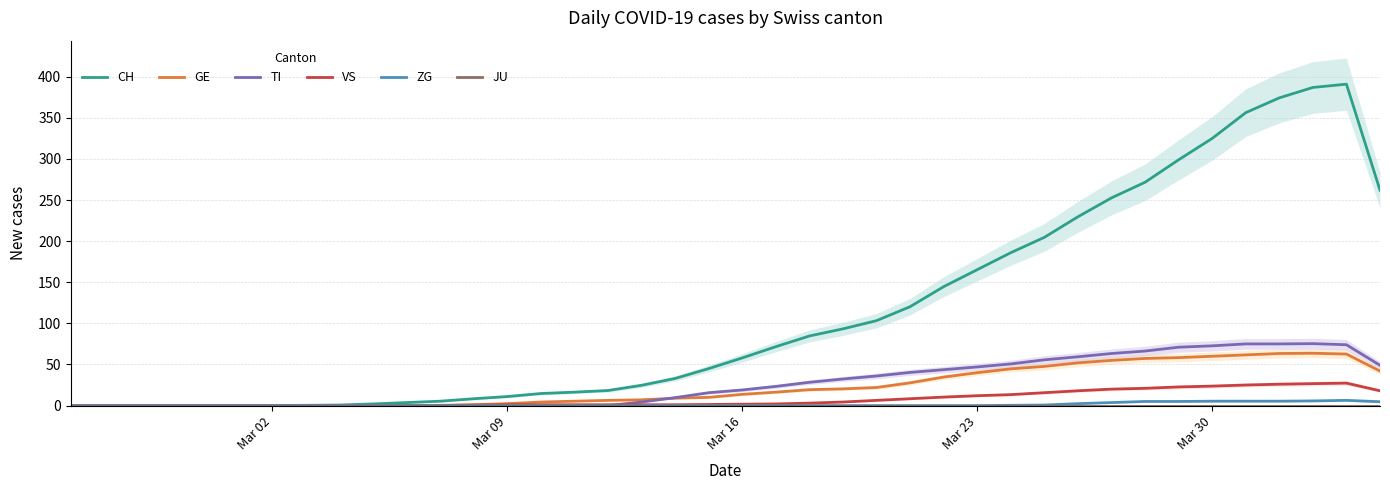

What is the sum of all GE values?

907.7